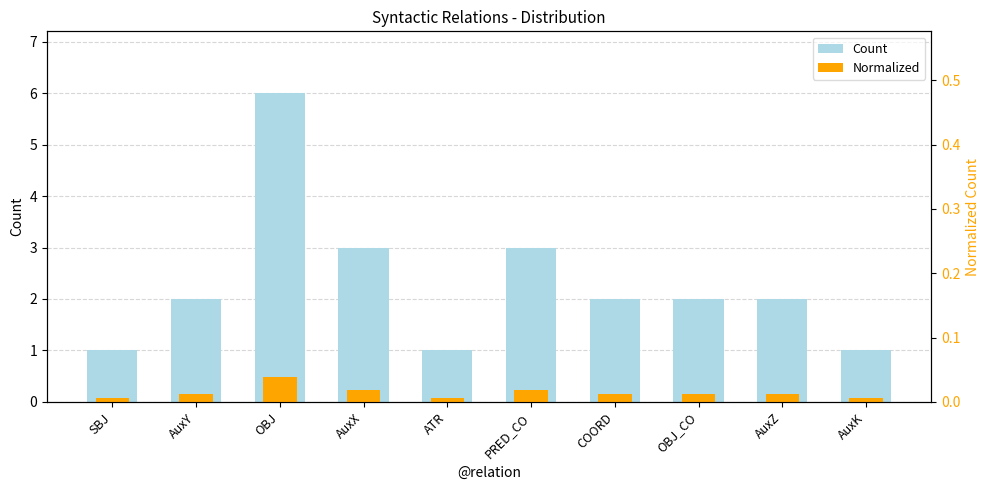

What is the label of the 2nd bar from the left?

AuxY